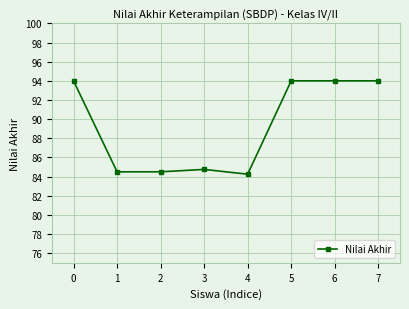

The value at 1 is 22.6. True or false?

False